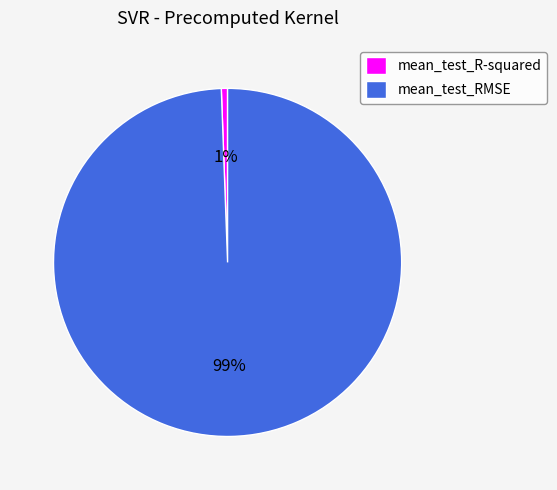

The mean_test_R-squared slice represents 8% of the pie. True or false?

False